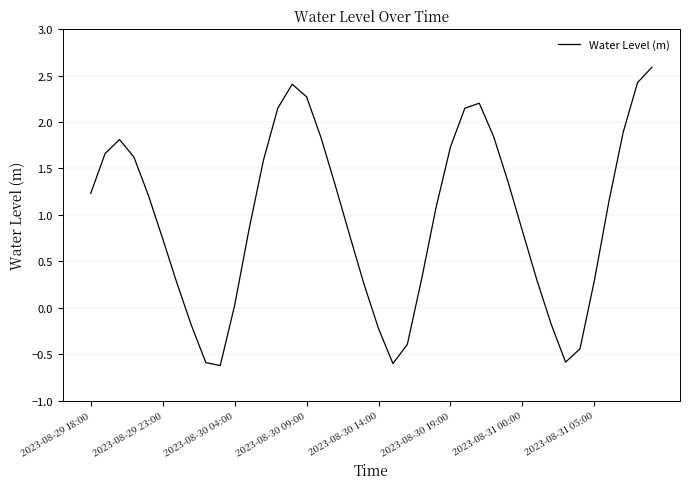

What is the greatest value displayed?

2.6